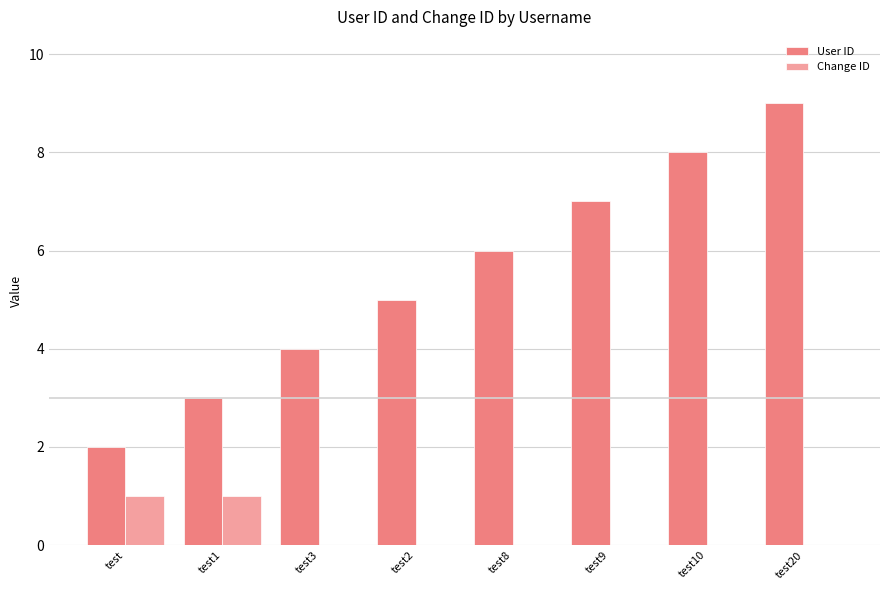

Which label corresponds to the largest value in the chart?

test20